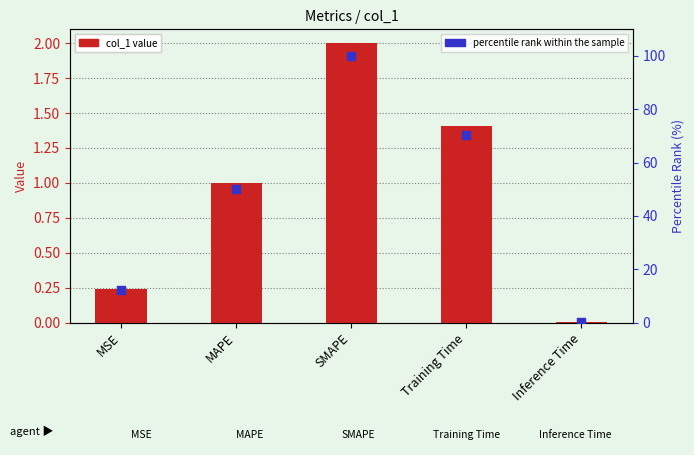

Is the value of percentile rank within the sample at Inference Time greater than the value of col_1 at Training Time?

No